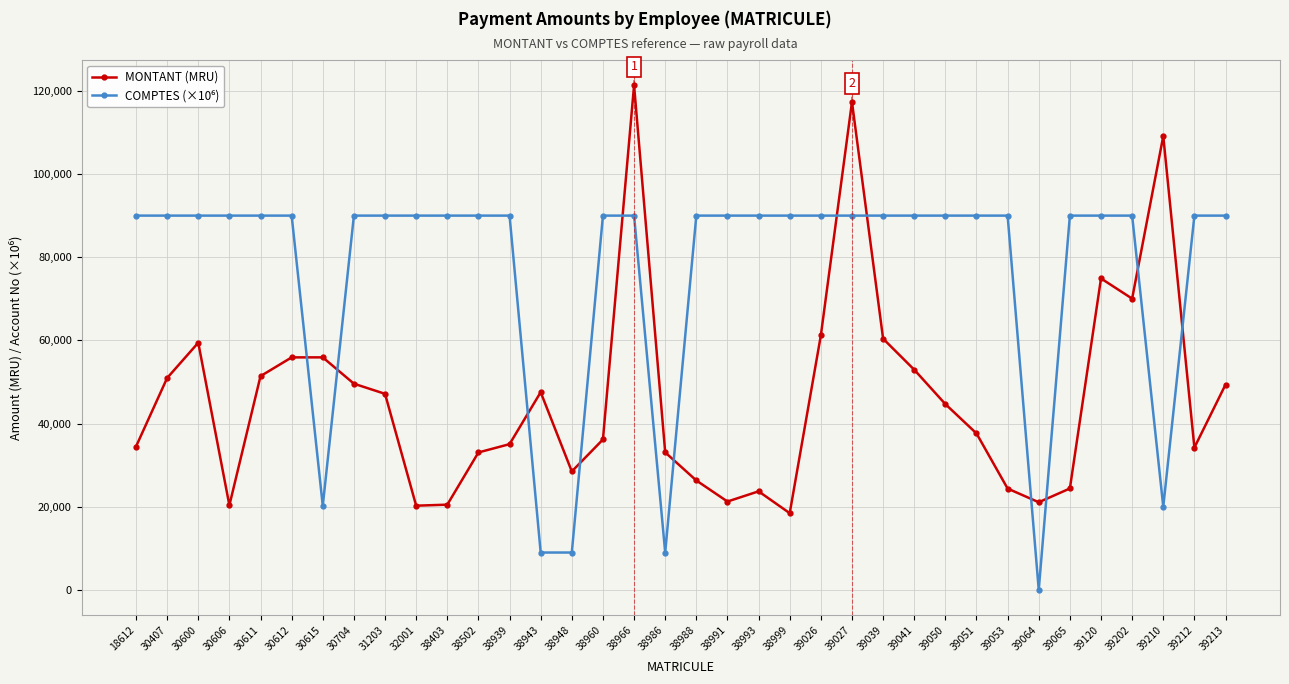

The value of MONTANT (MRU) at 38986 is 10104.2. True or false?

False